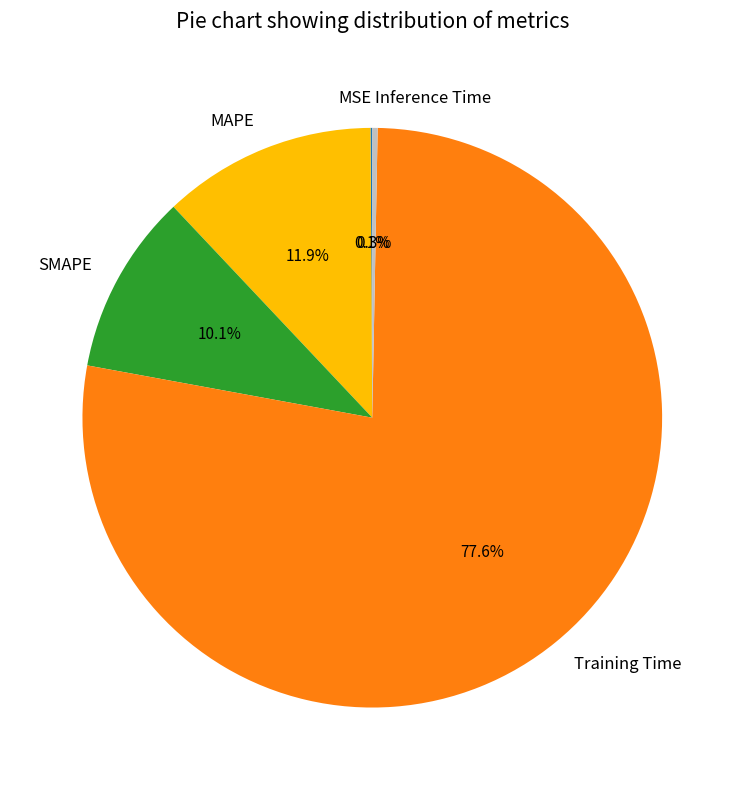

How much of the chart is everything except SMAPE?

89.9%